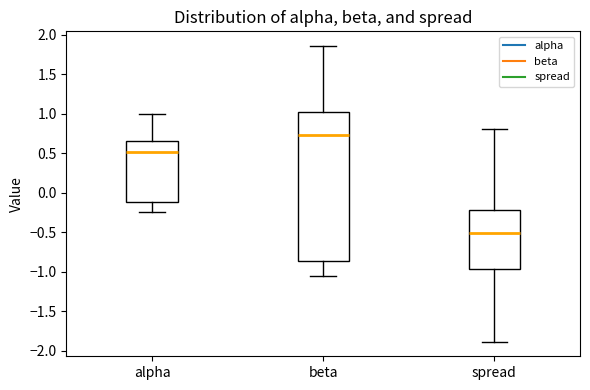

Which box has the lowest median line?

spread